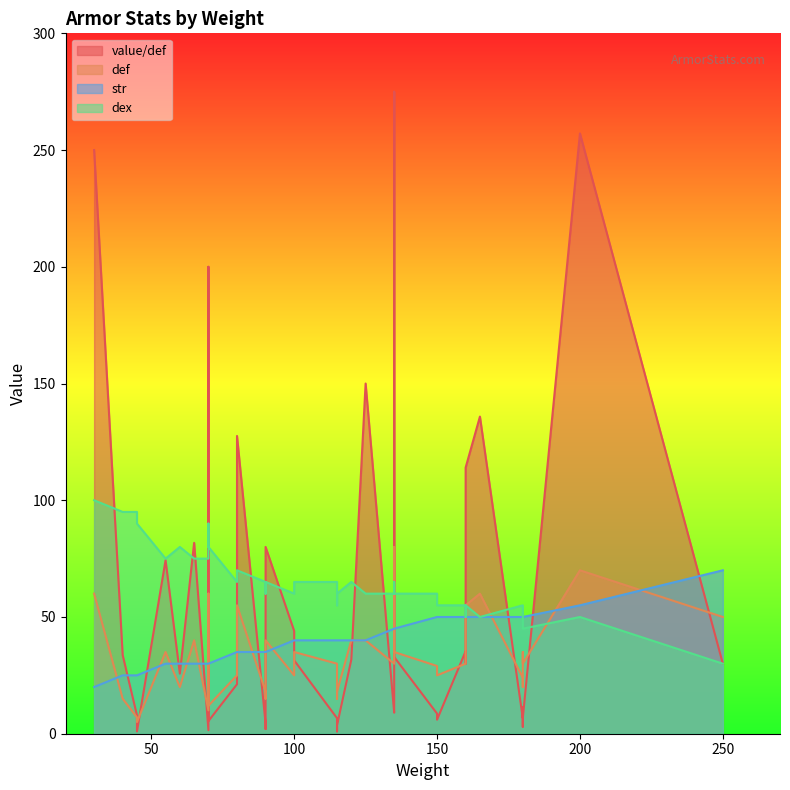

How many data points in str are less than 40?

16